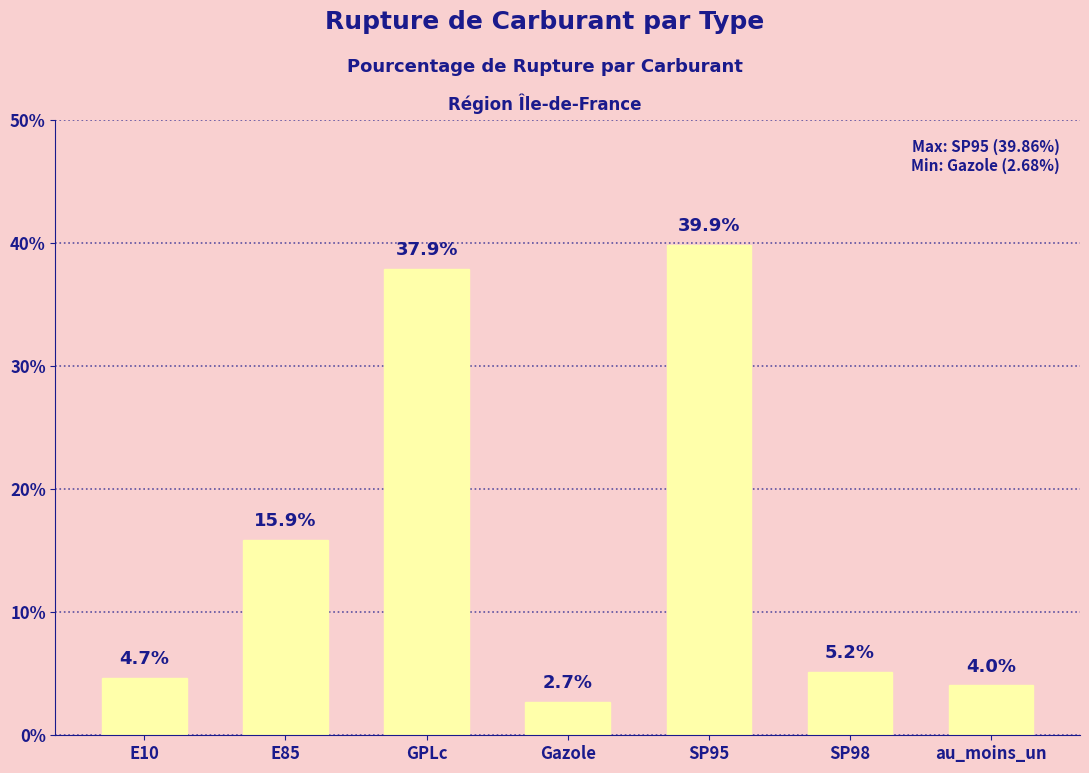

How many distinct data groups are displayed?

1